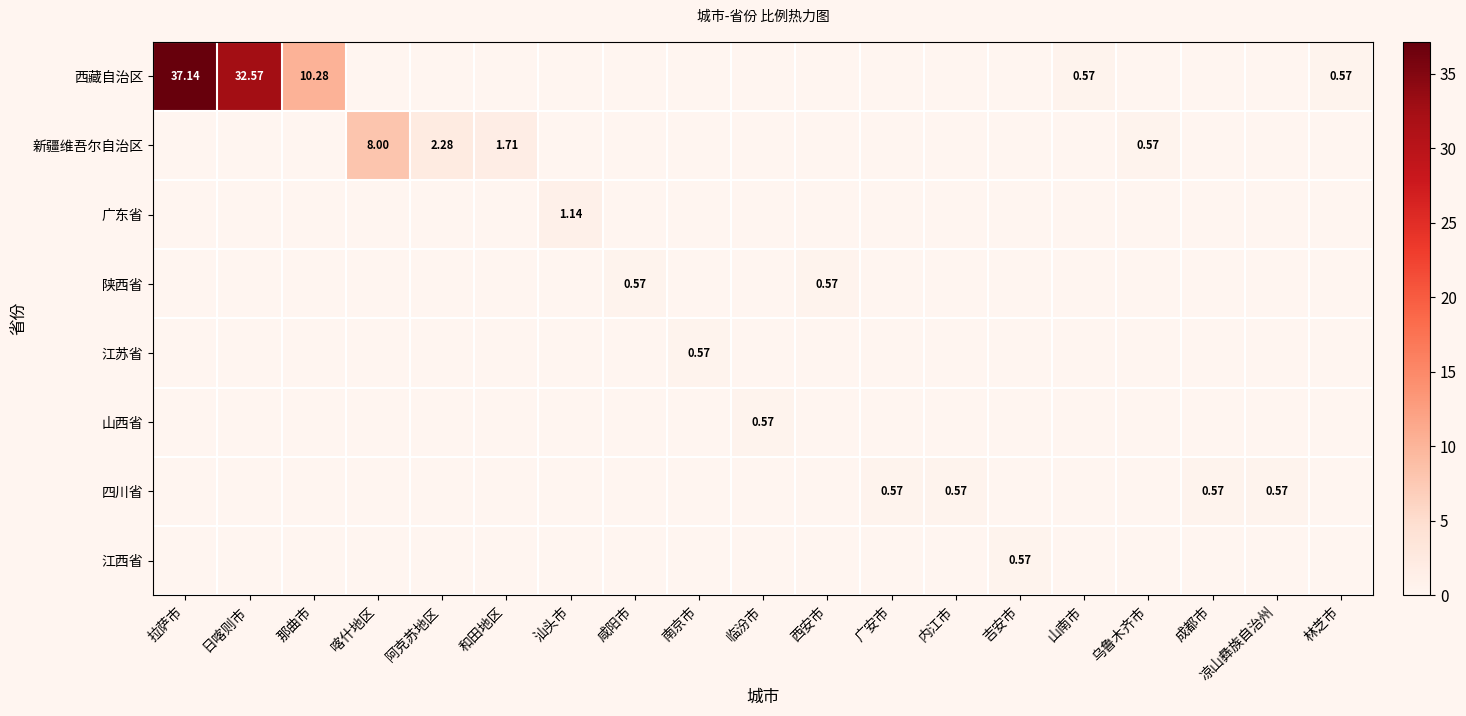

How many data points does each series have?

19